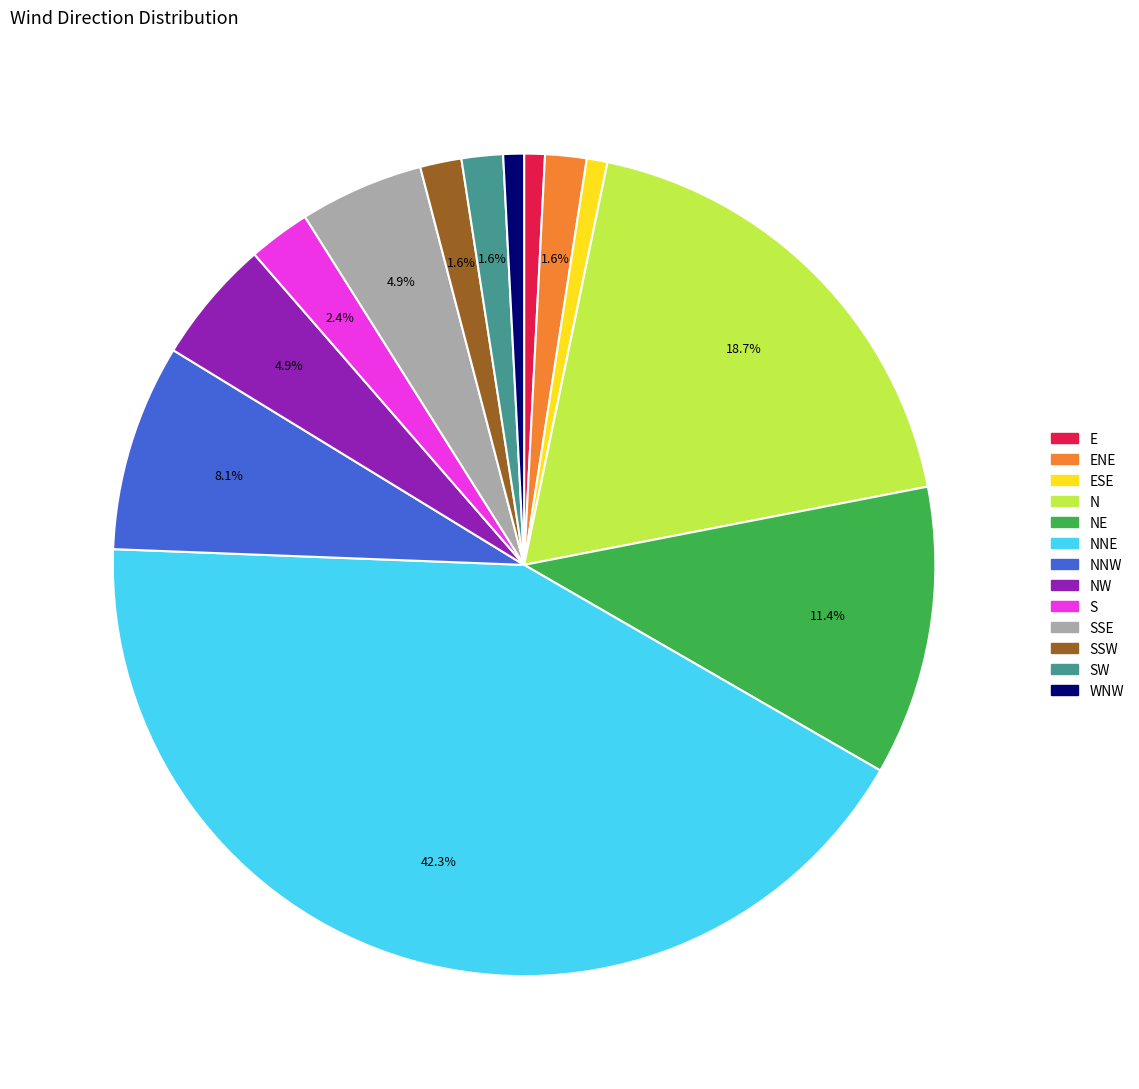

What percentage is the S slice, to the nearest percent?

2%